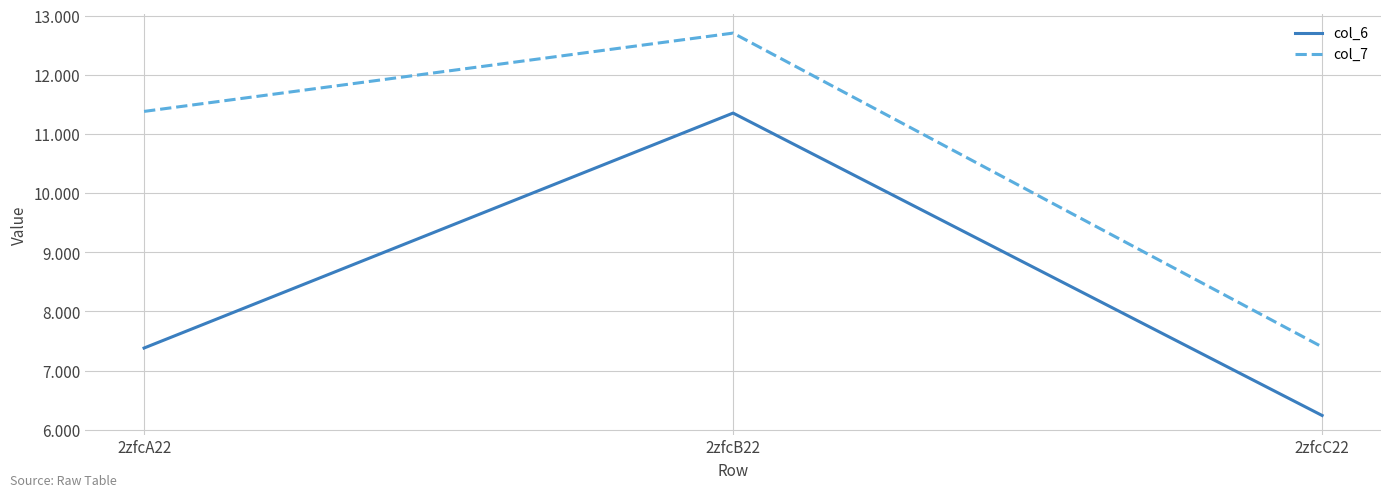

Reading right to left, extract all data points from this chart.

col_6: 2zfcC22=6.2	2zfcB22=11.4	2zfcA22=7.4
col_7: 2zfcC22=7.4	2zfcB22=12.7	2zfcA22=11.4